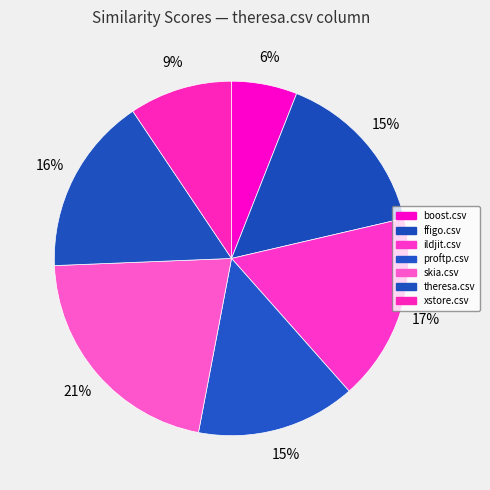

Which category has the biggest portion of the pie?

skia.csv